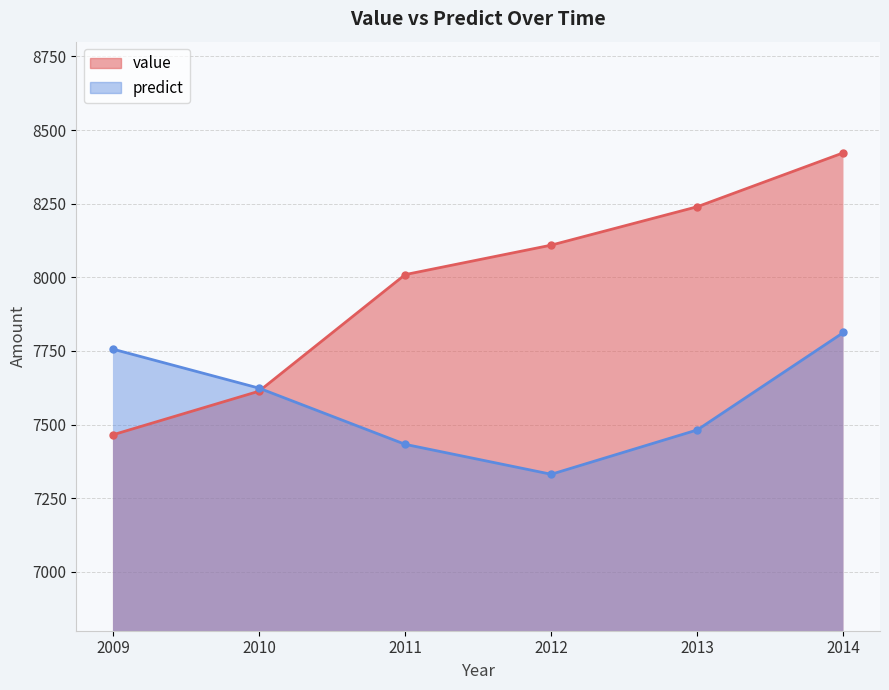

True or false: value has more than 2 interior local peaks.

False